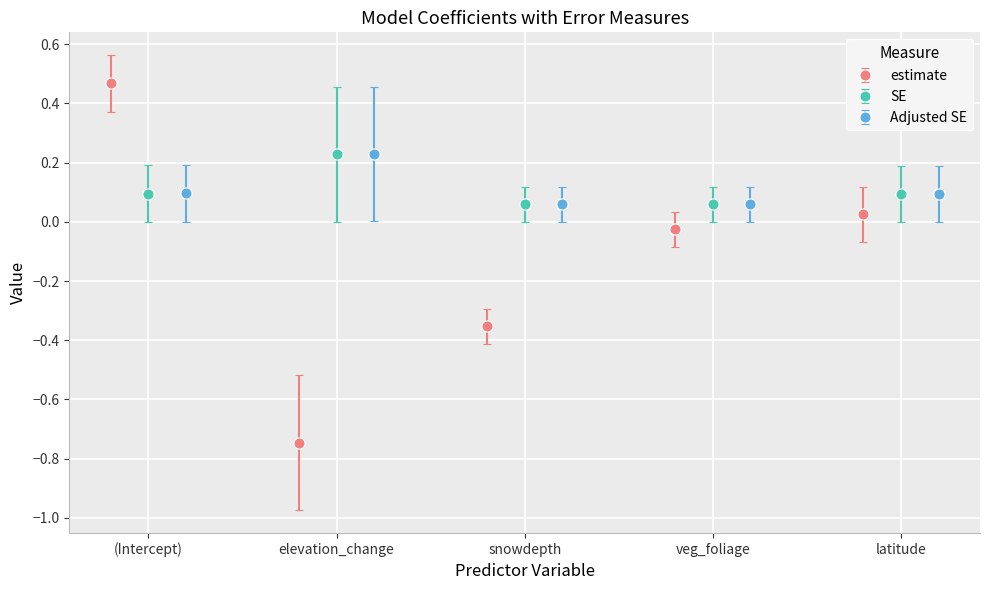

True or false: estimate has more than 2 interior local peaks.

False